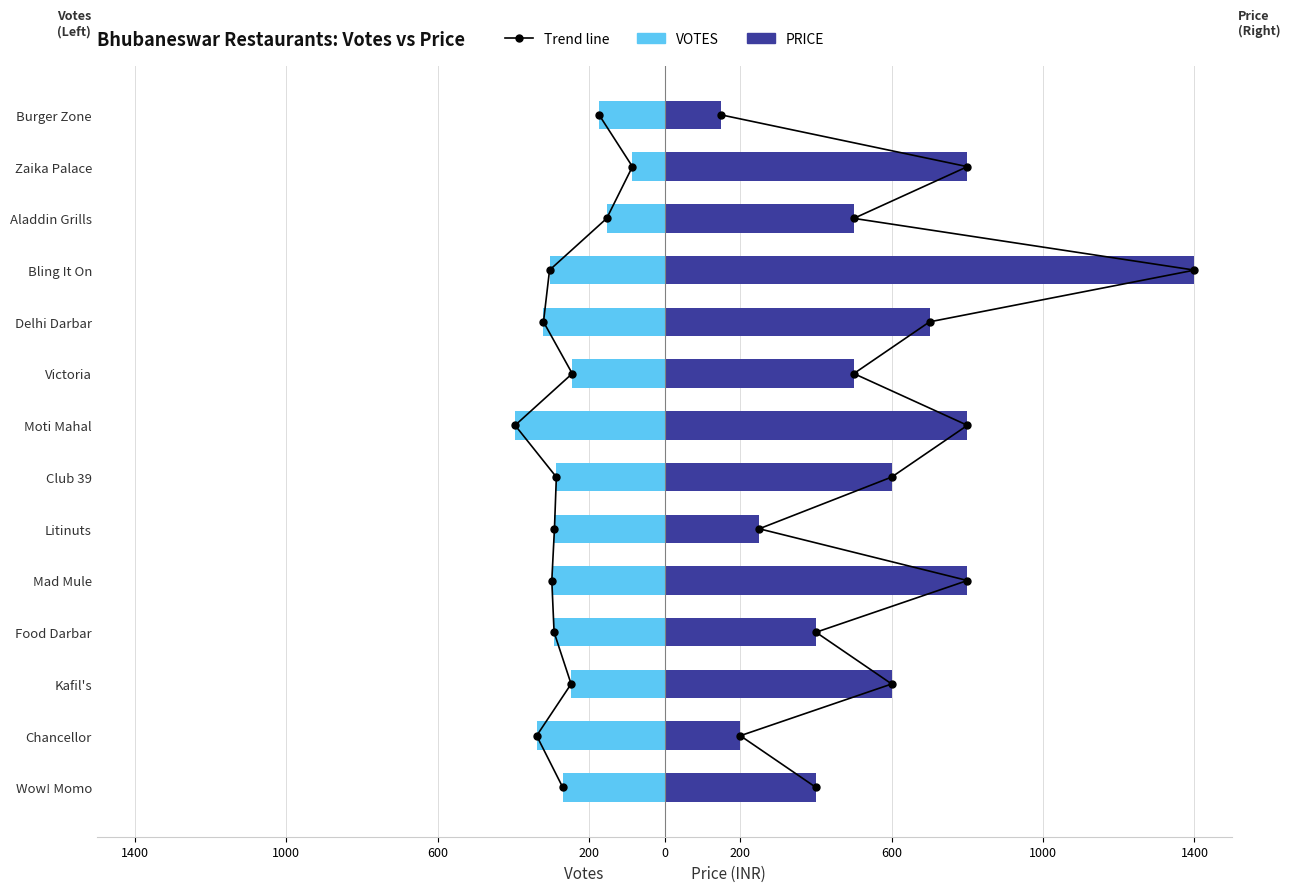

What is the sum of all PRICE values?

8100